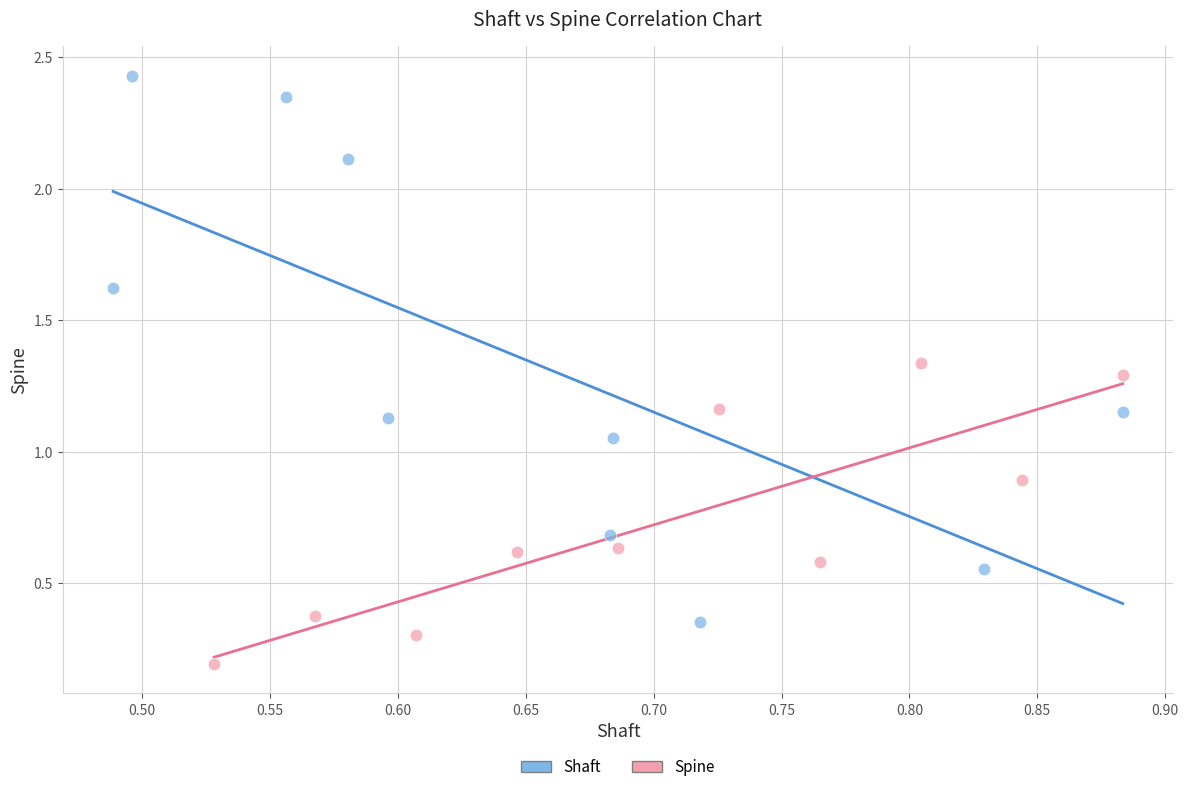

Which series contains the lowest Y value?

Spine